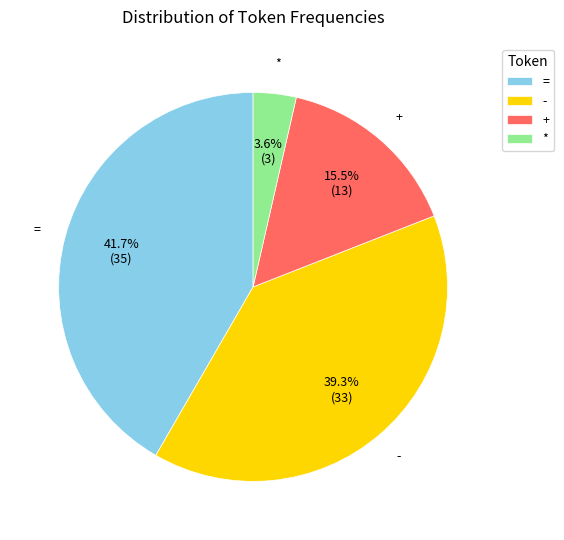

What percentage is the * slice, to the nearest percent?

4%